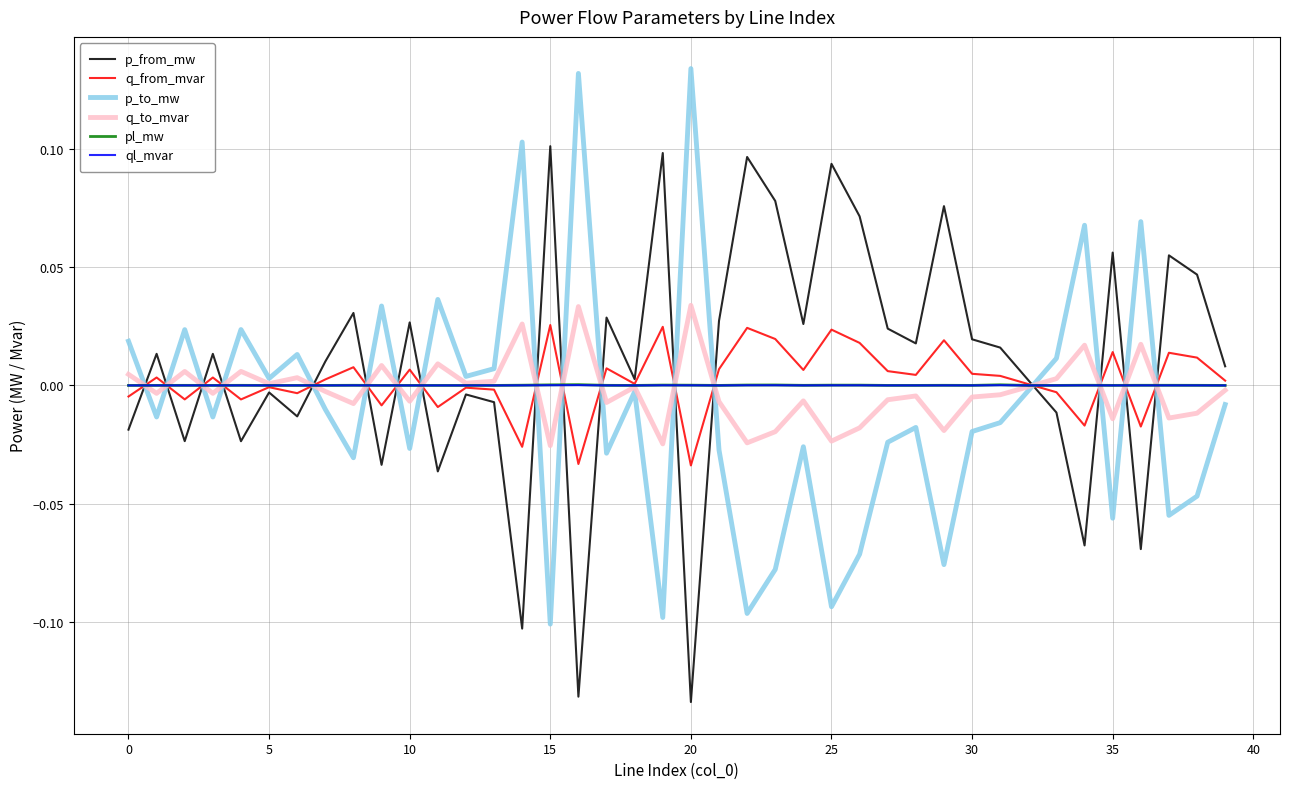

True or false: p_from_mw and ql_mvar intersect in this chart.

True